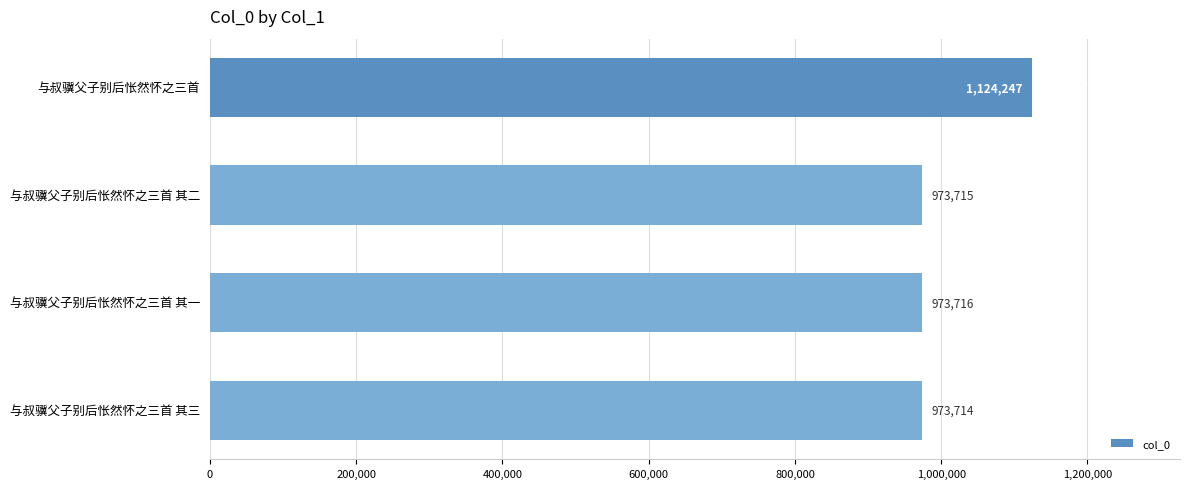

What is the greatest value displayed?

1124247